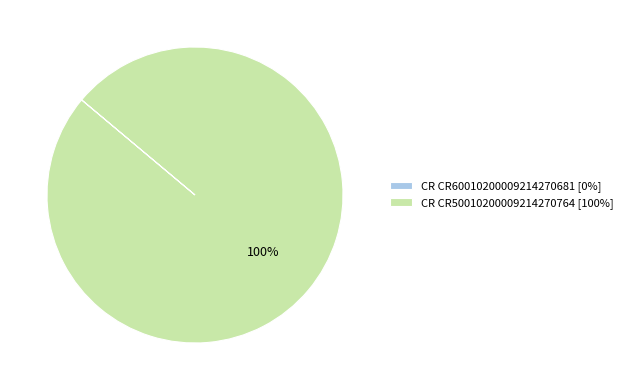

To the nearest percent, what is the average slice percentage?

50%